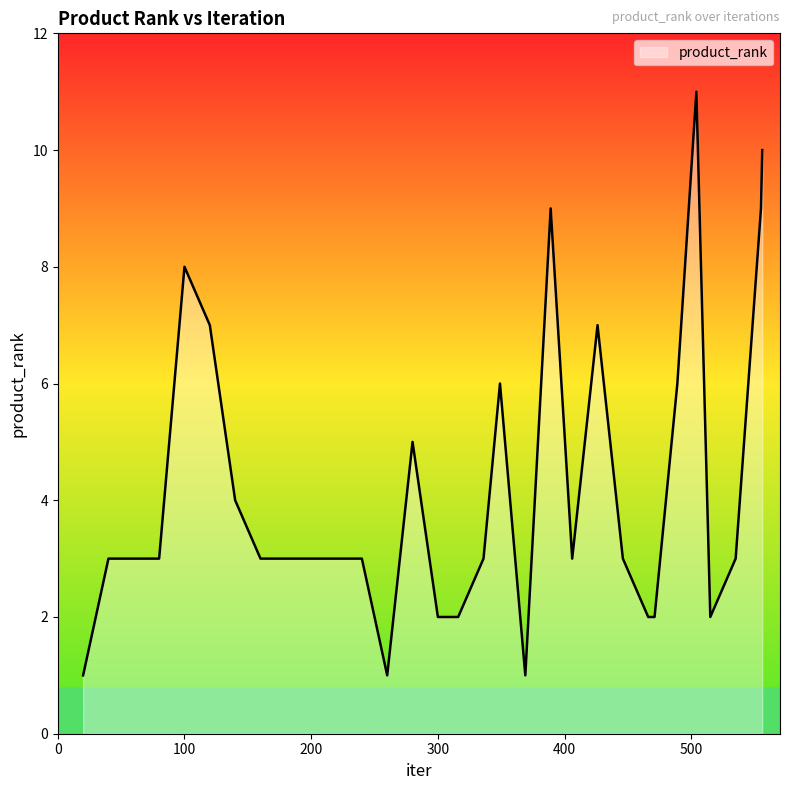

What is the maximum value shown in the chart?

11